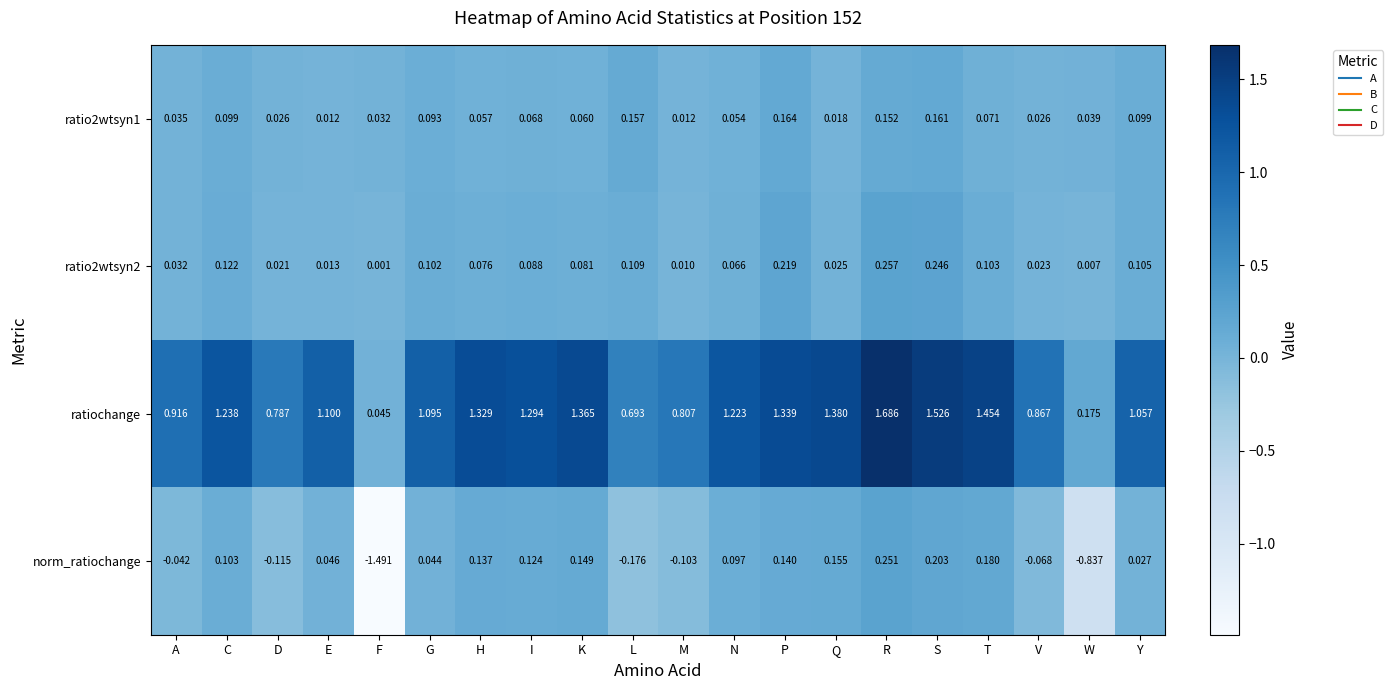

Rank the categories by ratio2wtsyn2 value from lowest to highest.

F, W, M, E, D, V, Q, A, N, H, K, I, G, T, Y, L, C, P, S, R